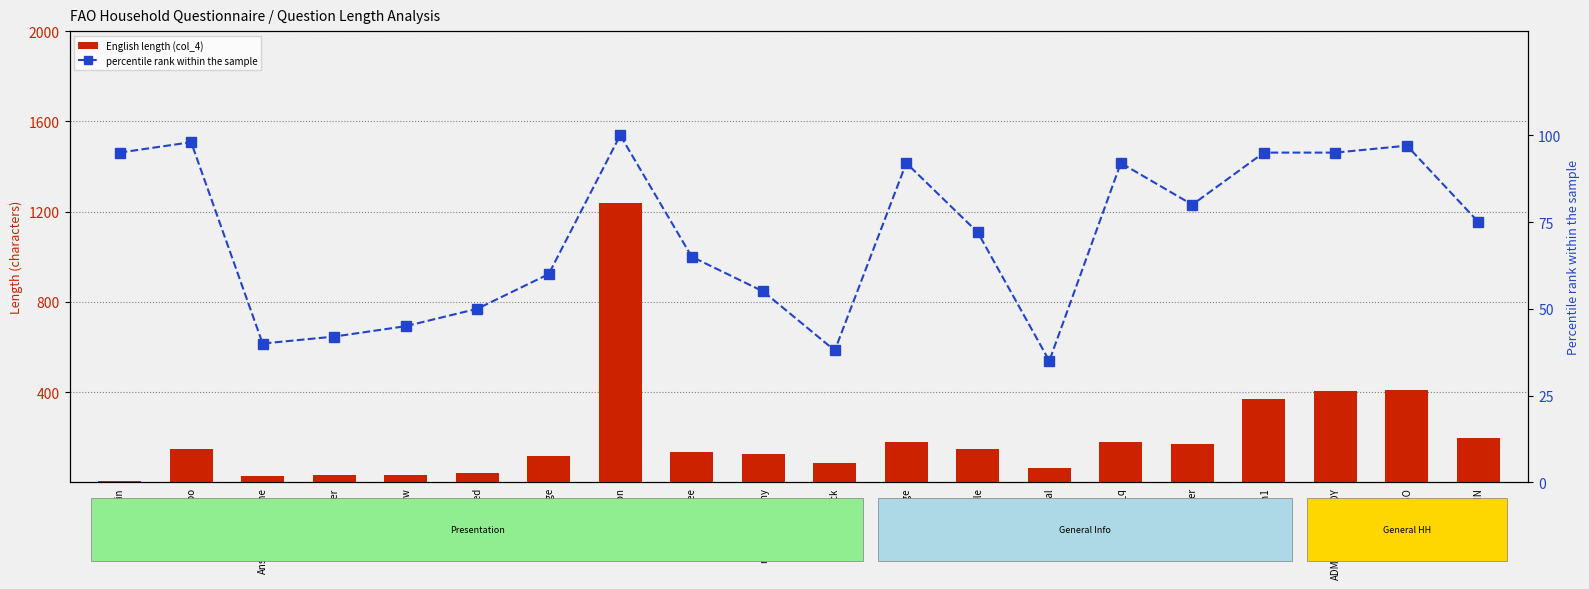

The value of percentile rank within the sample at resp_language is 60. True or false?

True